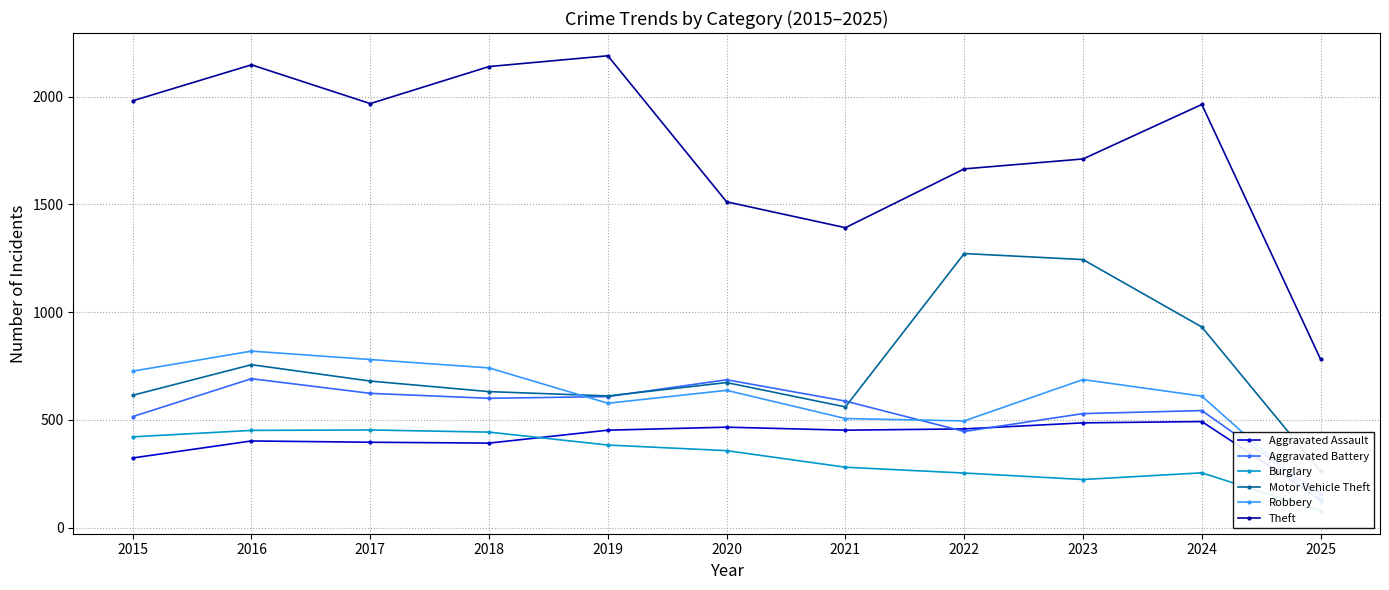

What is the value of the Aggravated Assault point at the 8th from the left?

458